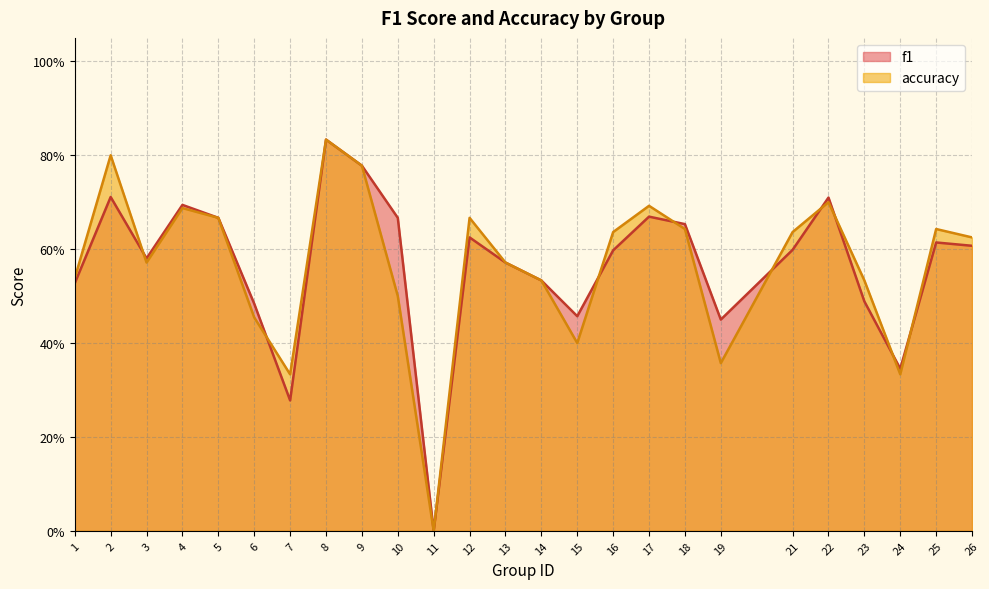

At which label does accuracy reach its peak?

8